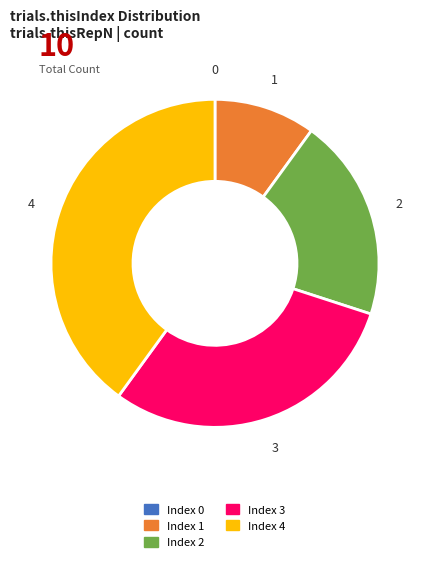

Is Index 1 the majority of the pie?

No